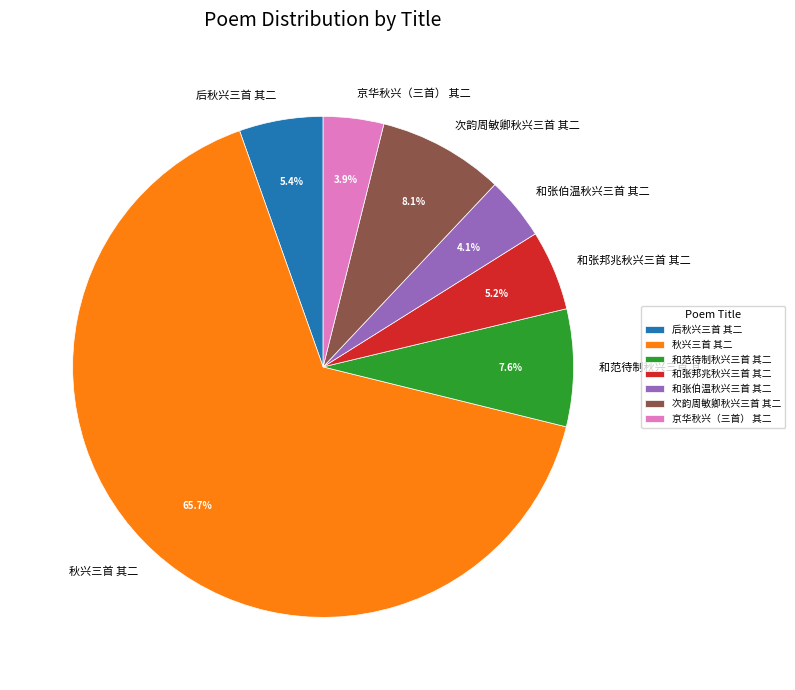

To the nearest percent, what is the average slice percentage?

14%